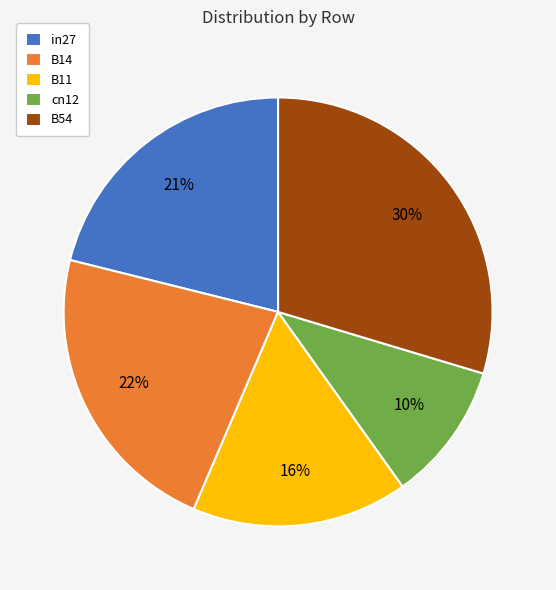

What percentage is the B14 slice, to the nearest percent?

22%